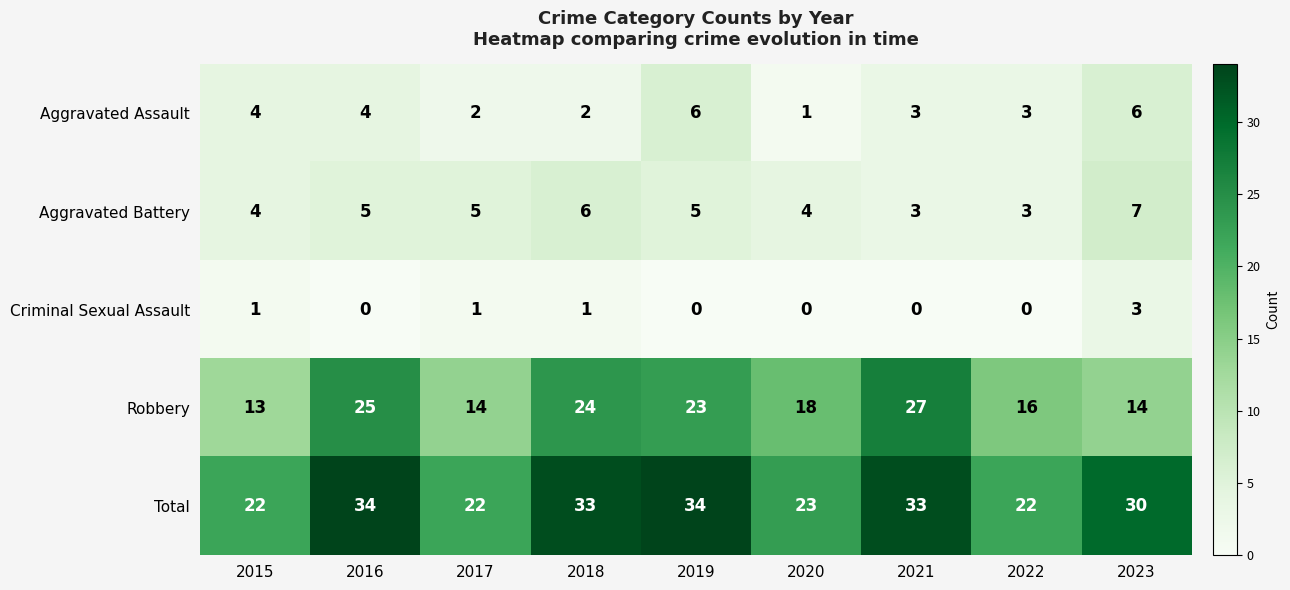

Read the Robbery value at 2022.

16